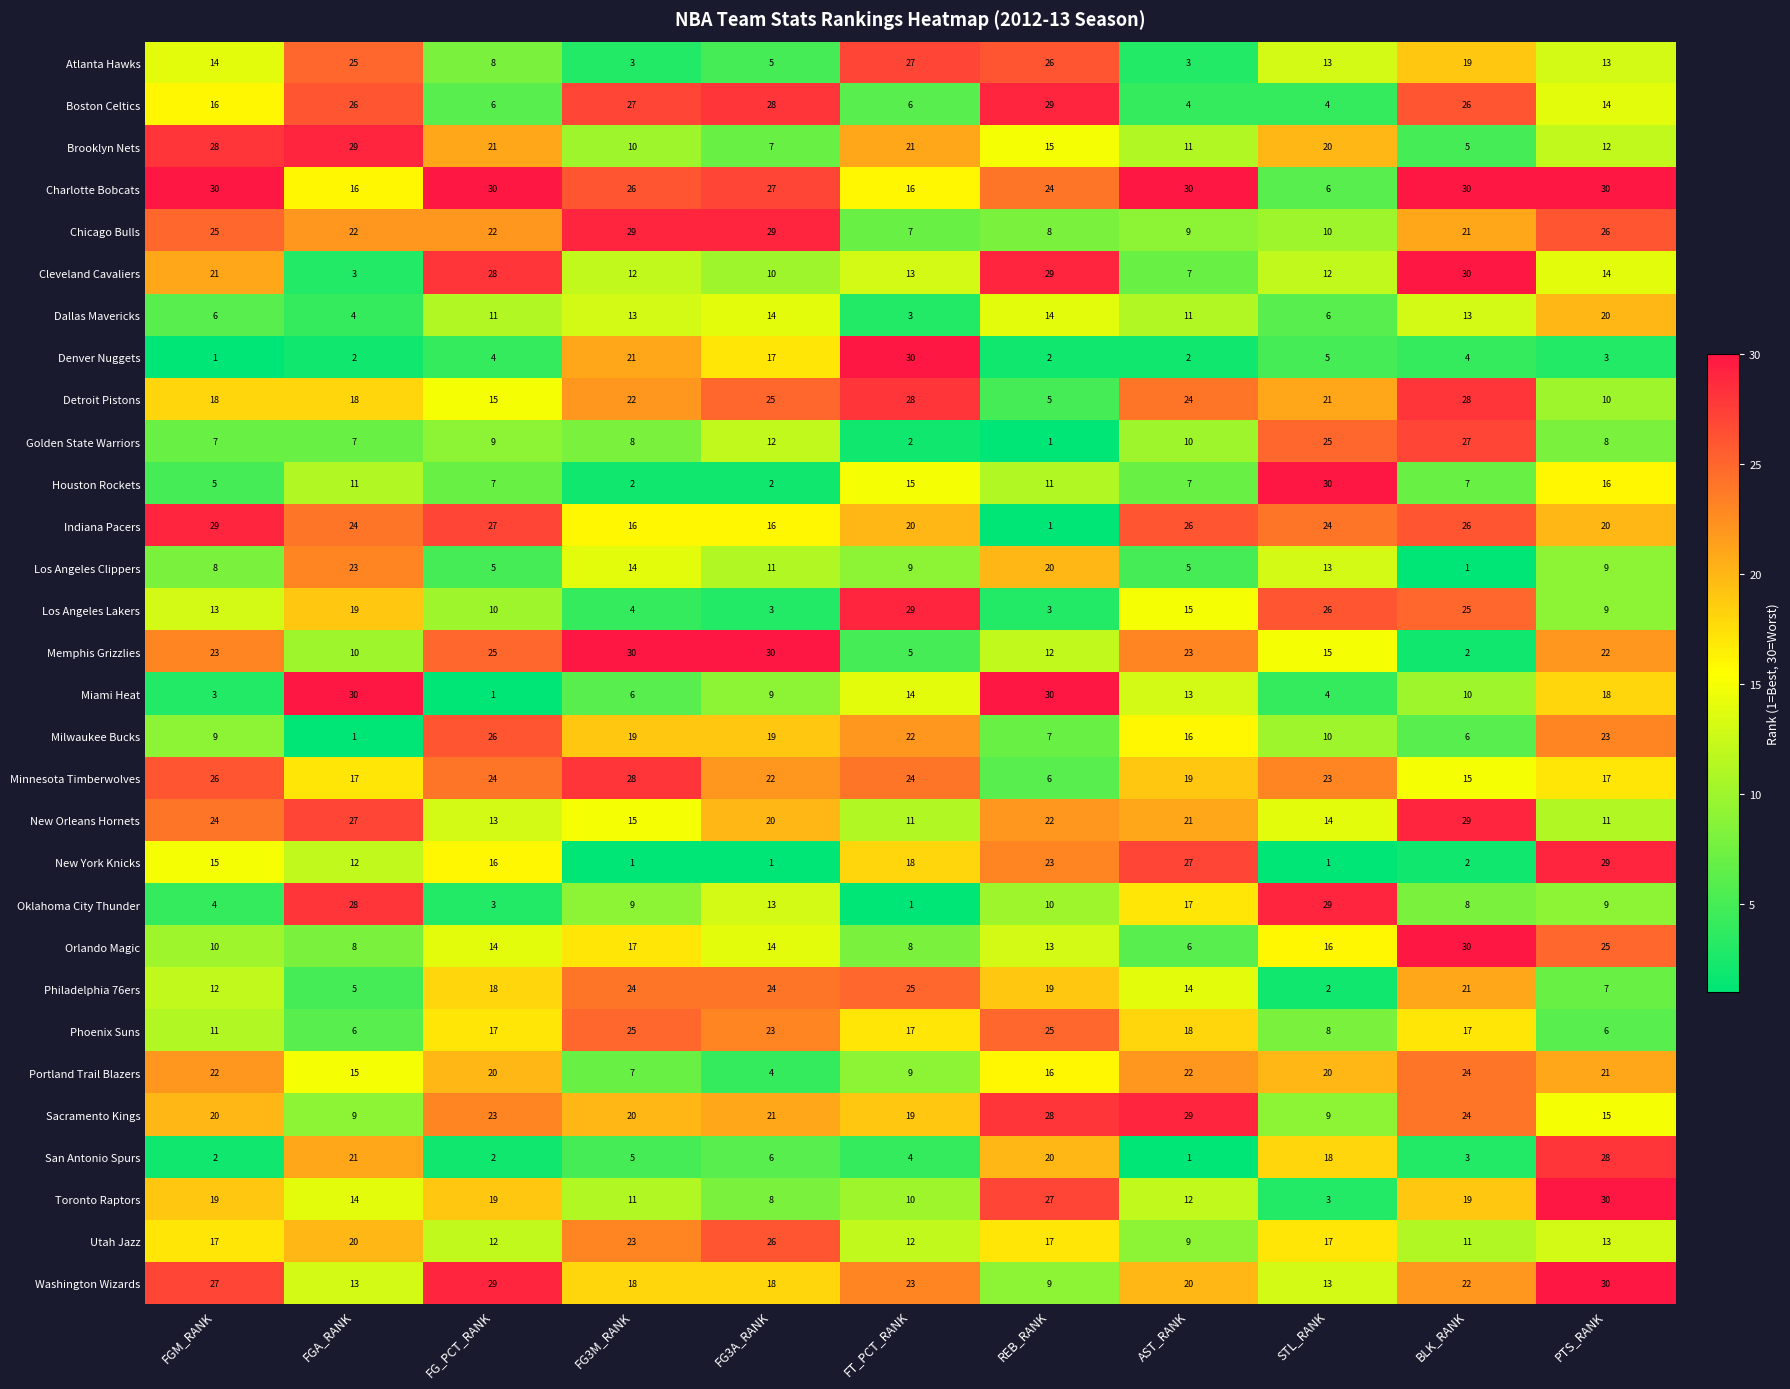

What is the maximum value shown in the chart?

30